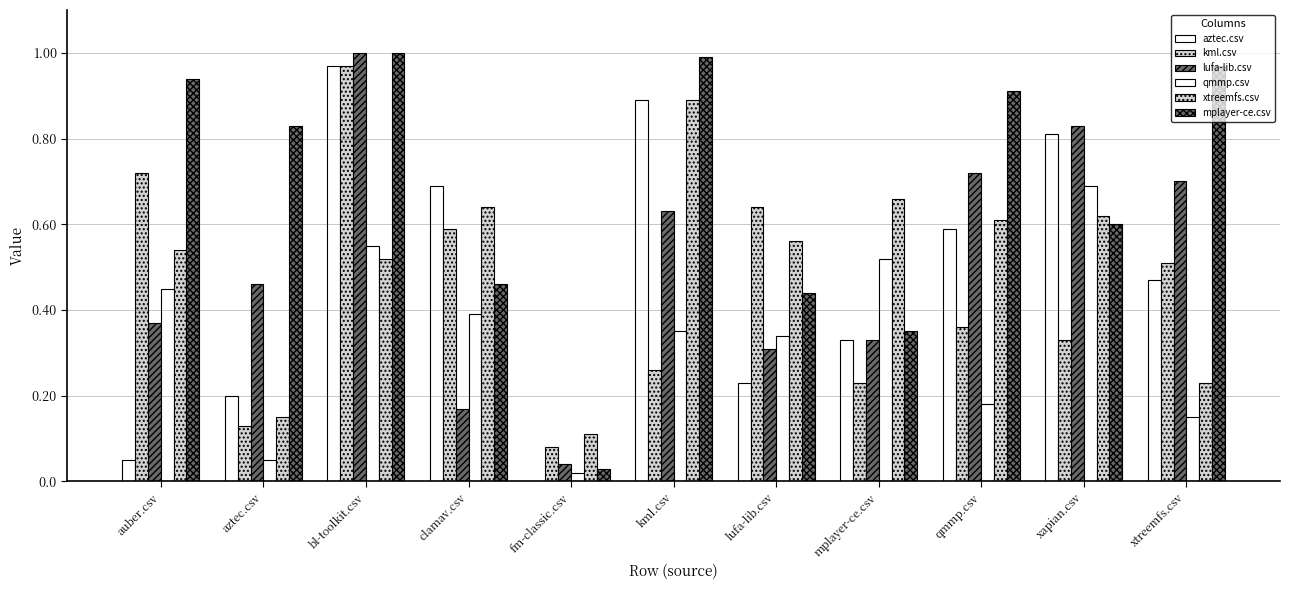

How many distinct data groups are displayed?

6